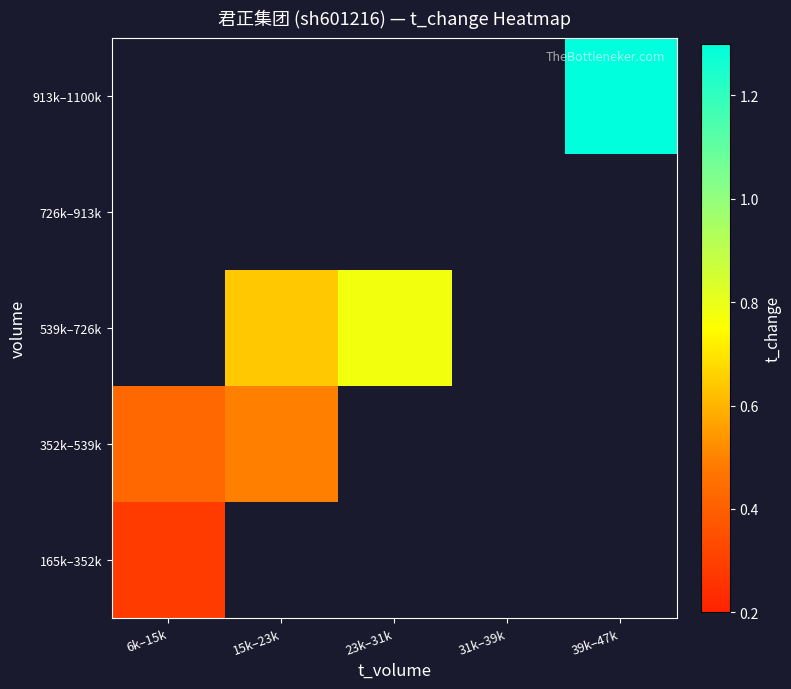

Is the value of 165k–352k at 15k–23k greater than the value of 352k–539k at 15k–23k?

No